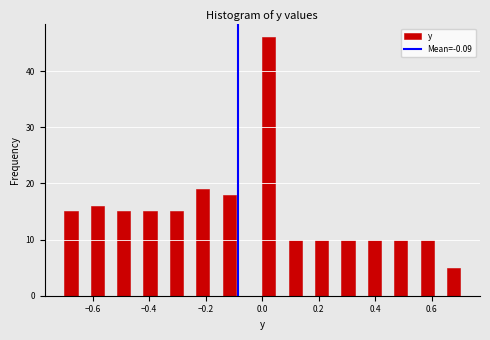

Around what value on the x-axis is the tallest bar? Give the approximate position of its centre, as read against the axis.

0.02